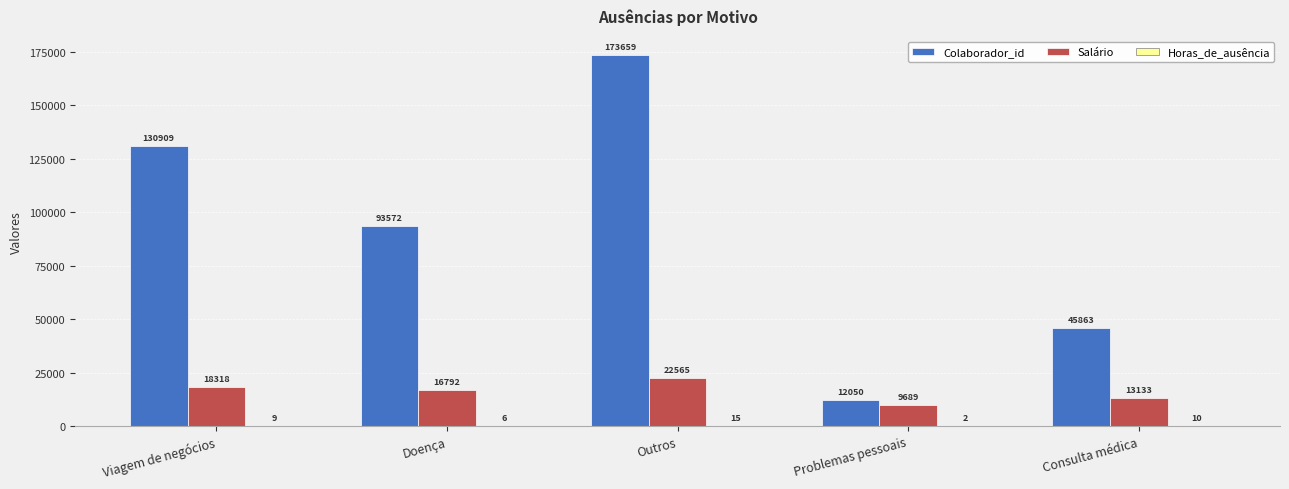

At which category is the sum across all series the highest?

Outros